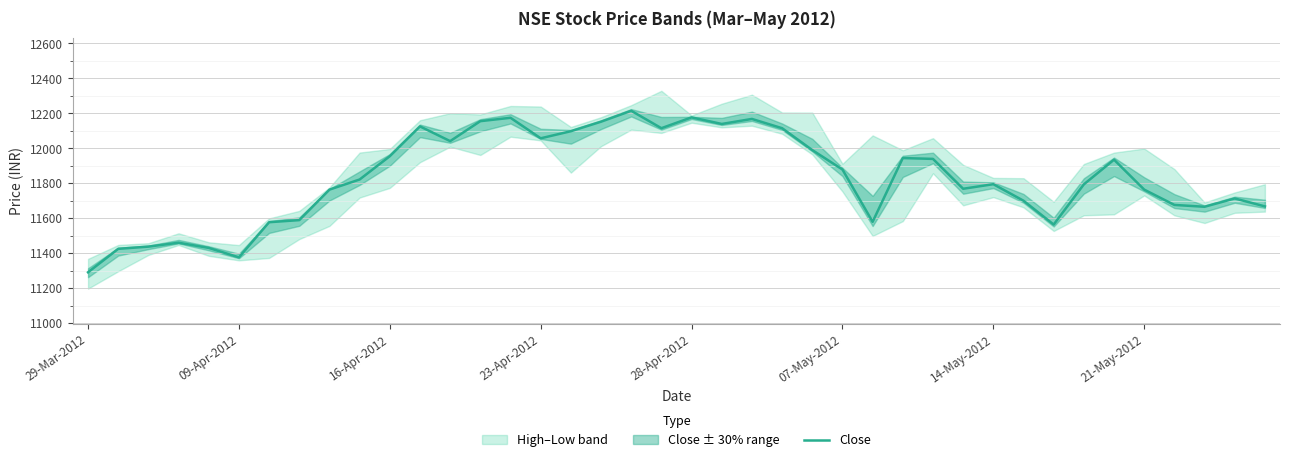

Reading left to right, what are all the values shown in this chart?

11292.0	11426.0	11438.7	11461.0	11431.4	11377.4	11578.2	11590.2	11764.5	11822.4	11955.5	12125.9	12041.7	12155.9	12175.0	12057.9	12098.3	12152.7	12215.1	12115.6	12177.5	12139.9	12168.5	12115.5	11990.6	11879.4	11580.5	11945.0	11940.1	11769.4	11795.5	11701.1	11564.9	11794.6	11935.6	11764.6	11677.0	11666.5	11714.0	11668.7